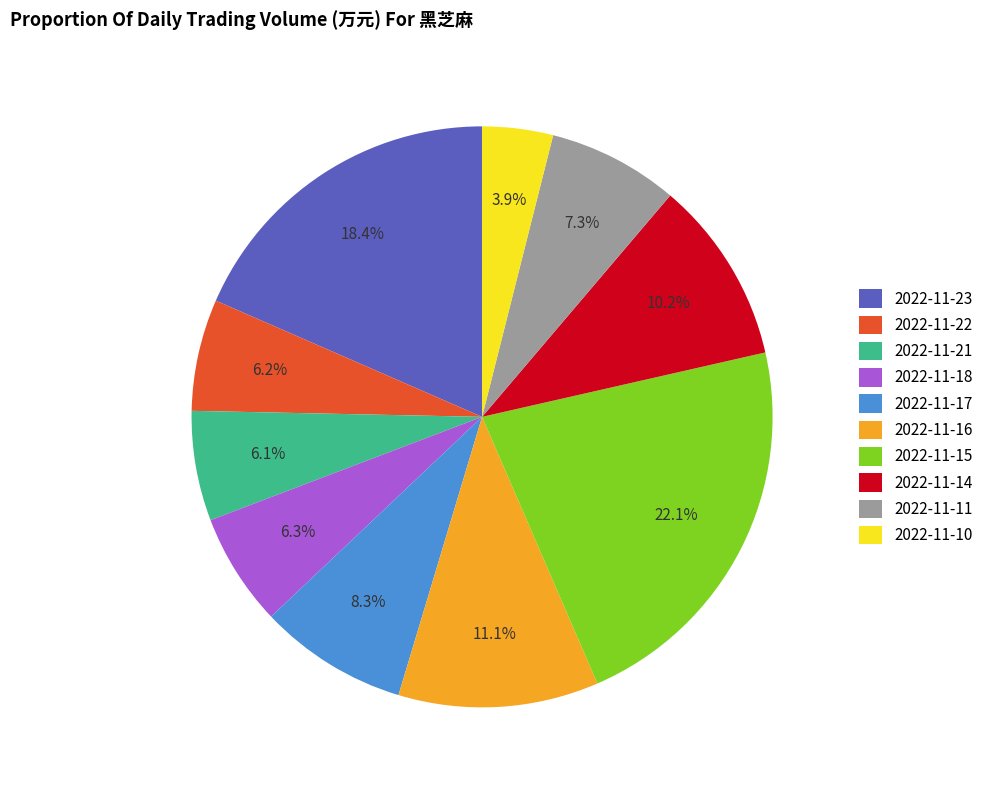

Which category has the smallest portion of the pie?

2022-11-10